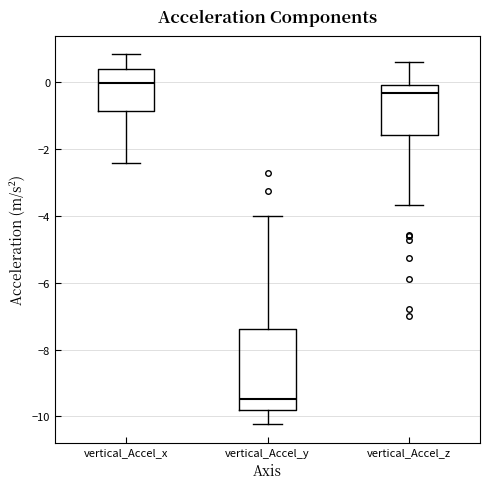

Reading left to right, transcribe this box plot: for each box, give where its median line is, the range the box spans, and where its two whiskers end, as read against the y-axis. The values are not printed on the chart, so give them approximately, as read against the axis.

vertical_Accel_x: median 0.0, box -0.8 to 0.4, whiskers -2.4 to 0.8
vertical_Accel_y: median -9.4, box -9.8 to -7.4, whiskers -10.2 to -4.0
vertical_Accel_z: median -0.4, box -1.6 to 0.0, whiskers -3.6 to 0.6